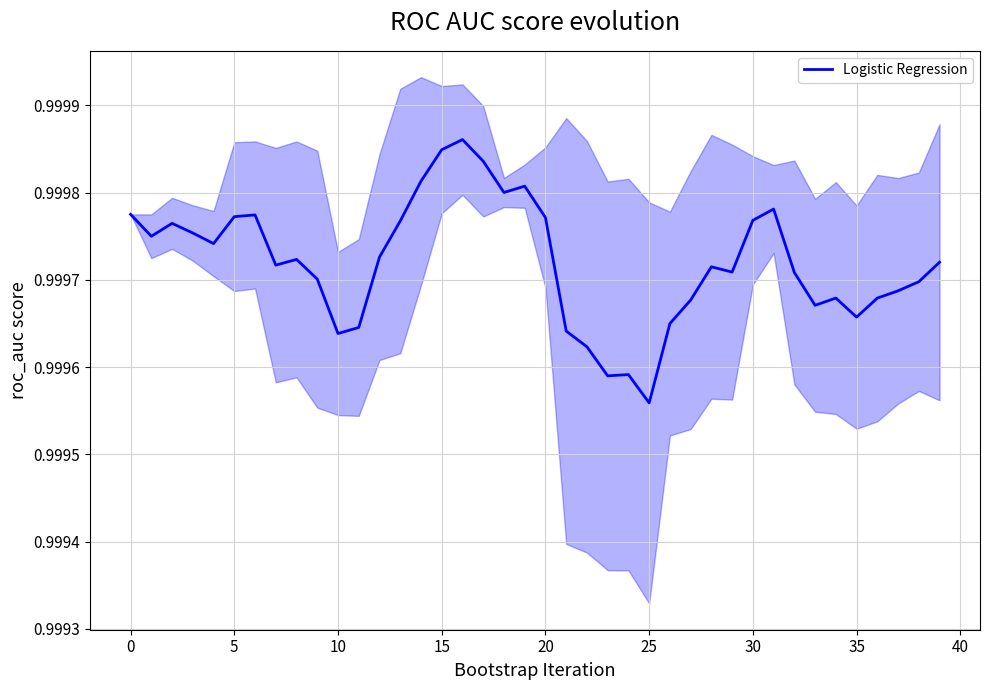

How many interior local valleys (lower than both neighbors) does the data have?

10